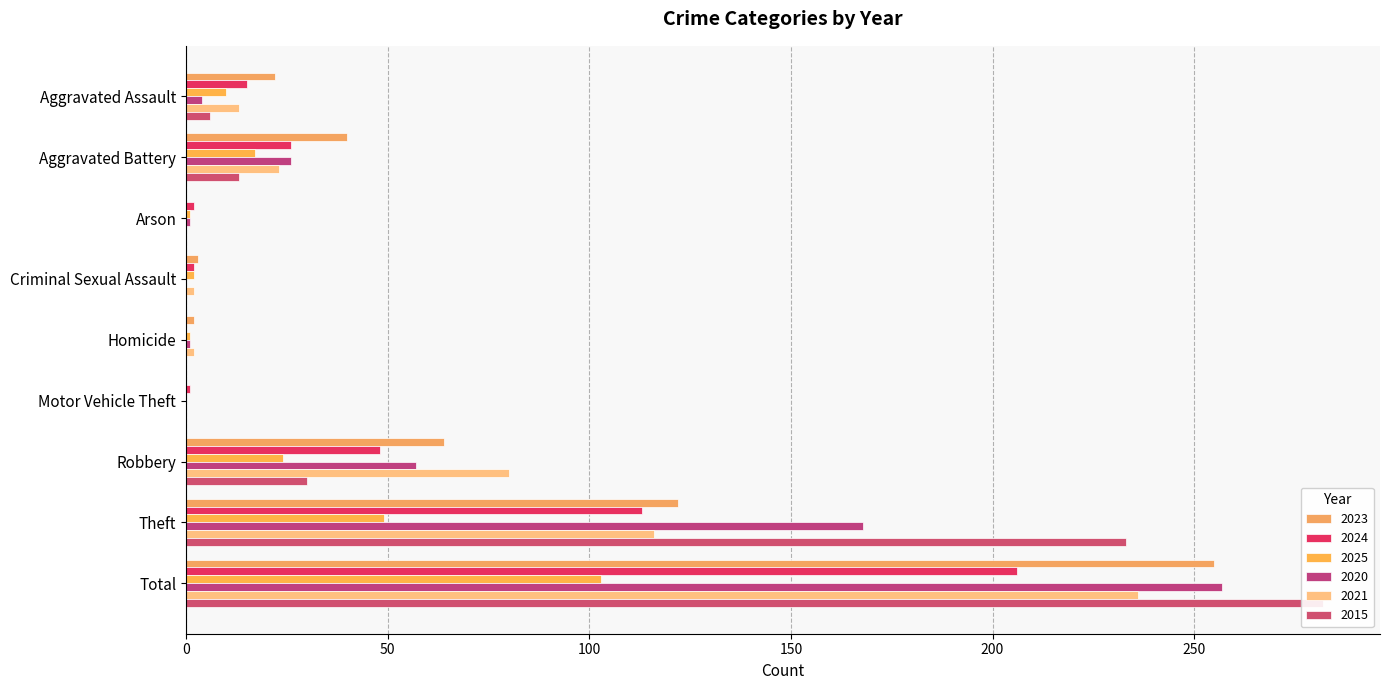

Which series has the widest spread of values?

2015